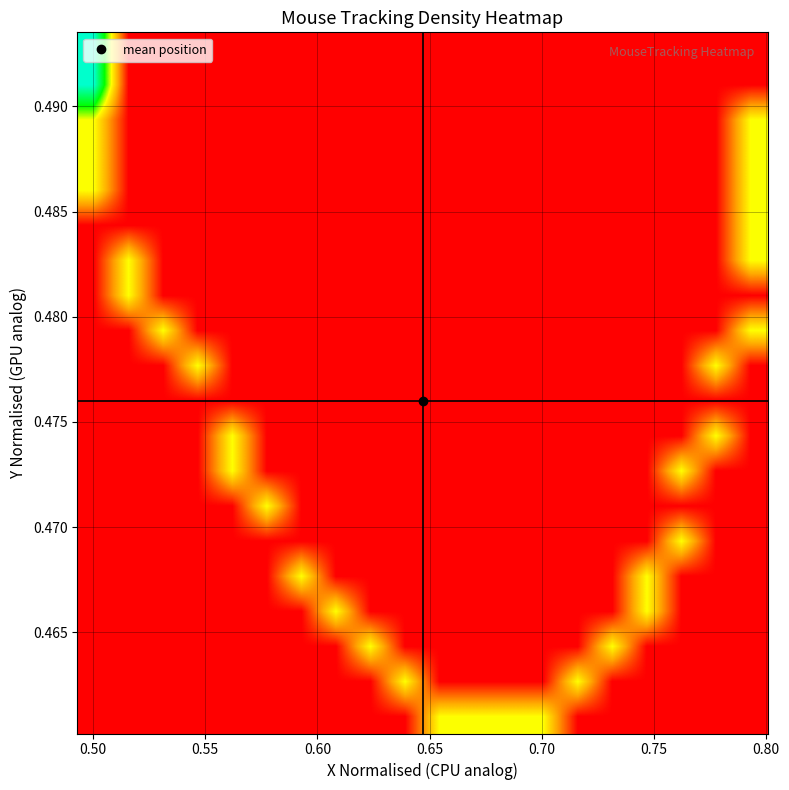

Count the number of data series in this chart.

20